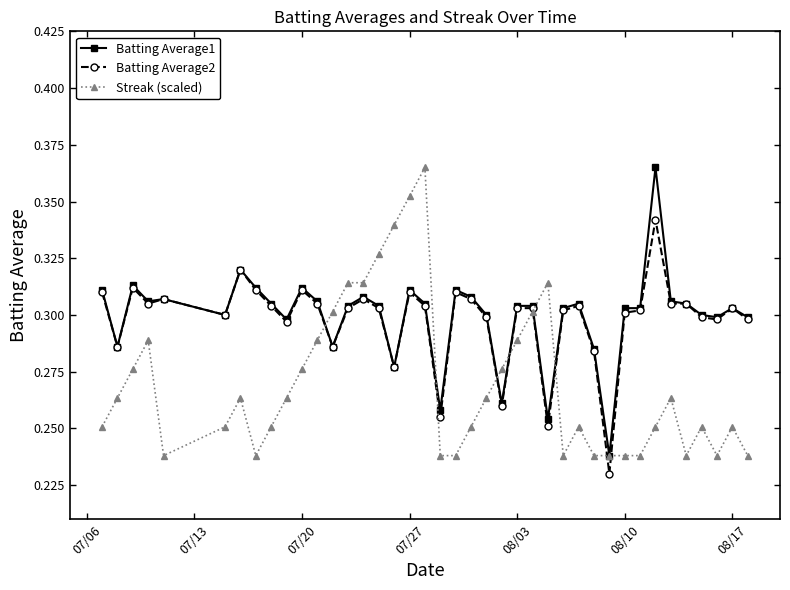

At how many categories does at least one series exceed 0?

40